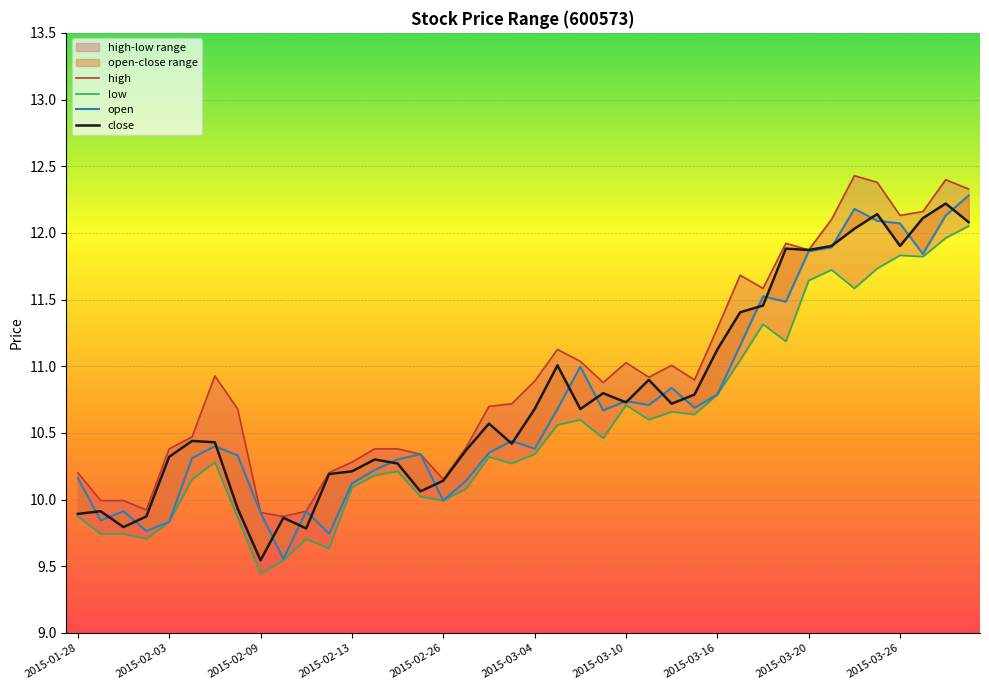

Reading left to right, transcribe all the data shown in this chart.

high: 10.2	10.0	10.0	9.9	10.4	10.5	10.9	10.7	9.9	9.9	9.9	10.2	10.3	10.4	10.4	10.3	10.2	10.4	10.7	10.7	10.9	11.1	11.0	10.9	11.0	10.9	11.0	10.9	11.3	11.7	11.6	11.9	11.9	12.1	12.4	12.4	12.1	12.2	12.4	12.3
low: 9.9	9.7	9.7	9.7	9.8	10.2	10.3	9.9	9.4	9.5	9.7	9.6	10.1	10.2	10.2	10.0	10.0	10.1	10.3	10.3	10.3	10.6	10.6	10.5	10.7	10.6	10.7	10.6	10.8	11.0	11.3	11.2	11.6	11.7	11.6	11.7	11.8	11.8	12.0	12.1
open: 10.2	9.8	9.9	9.8	9.8	10.3	10.4	10.3	9.9	9.6	9.9	9.7	10.1	10.2	10.3	10.3	10.0	10.1	10.4	10.4	10.4	10.7	11.0	10.7	10.7	10.7	10.8	10.7	10.8	11.2	11.5	11.5	11.9	11.9	12.2	12.1	12.1	11.8	12.1	12.3
close: 9.9	9.9	9.8	9.9	10.3	10.4	10.4	9.9	9.5	9.9	9.8	10.2	10.2	10.3	10.3	10.1	10.1	10.4	10.6	10.4	10.7	11.0	10.7	10.8	10.7	10.9	10.7	10.8	11.1	11.4	11.5	11.9	11.9	11.9	12.0	12.1	11.9	12.1	12.2	12.1